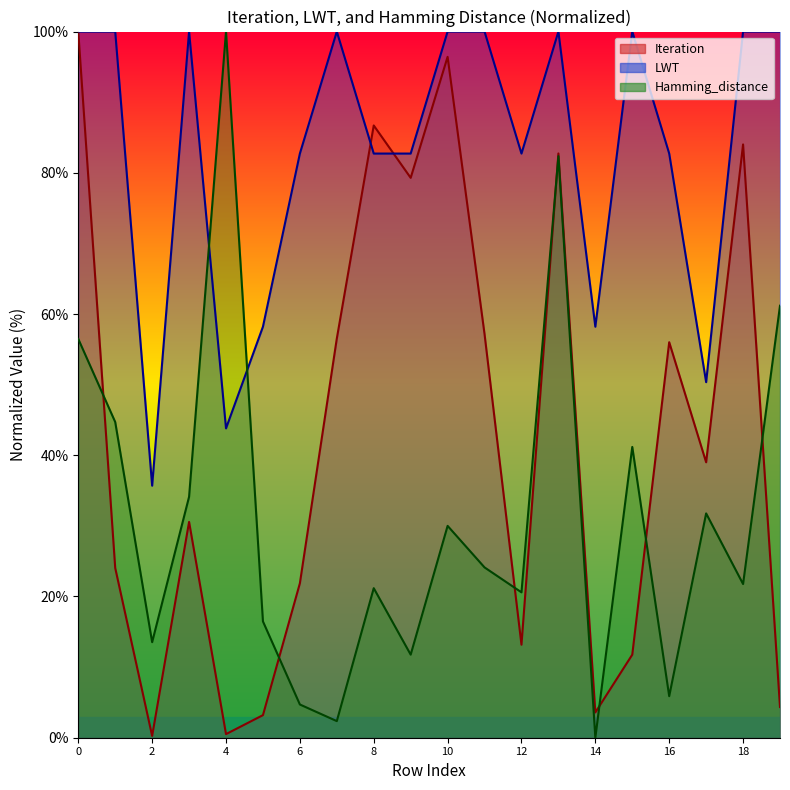

What is the approximate value of Hamming_distance at 8?

21.2